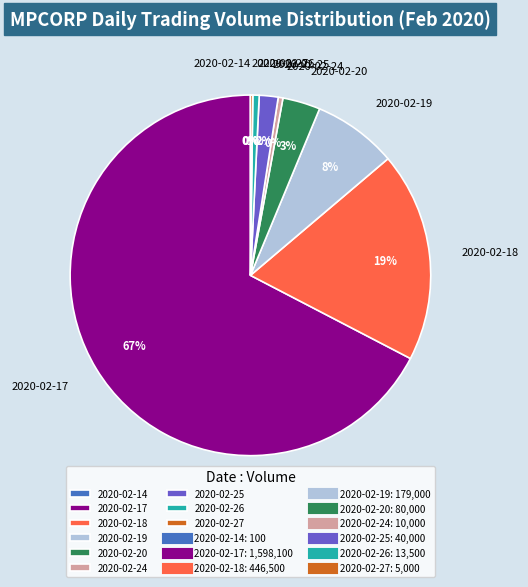

Which has a higher value, 2020-02-25 or 2020-02-18?

2020-02-18